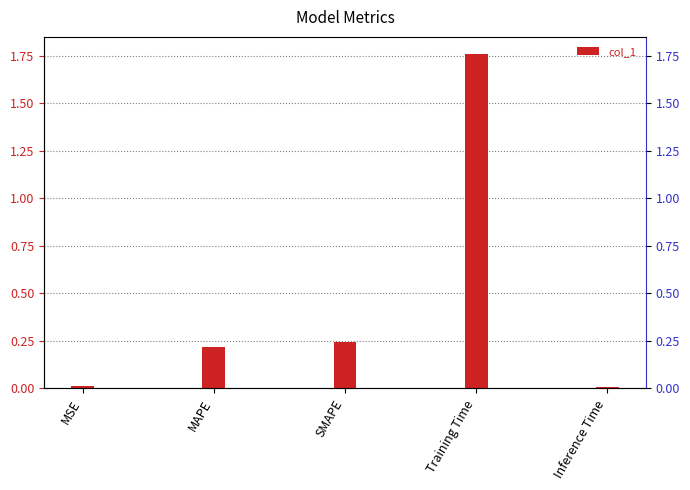

Between Inference Time and SMAPE, which is larger?

SMAPE